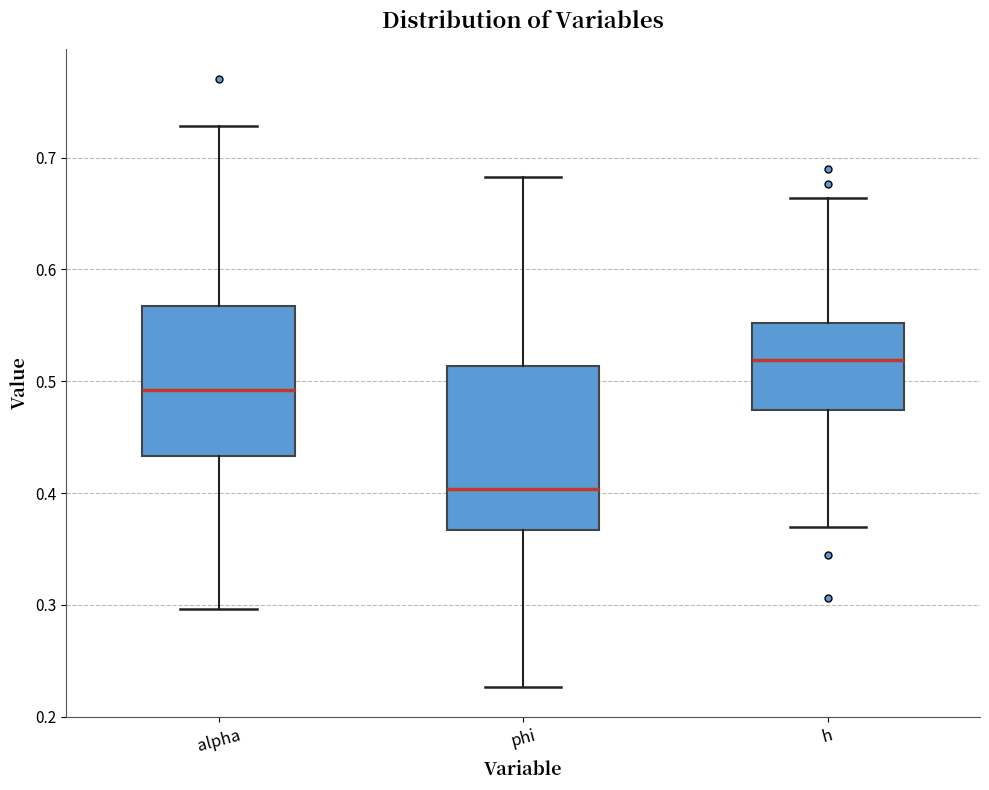

Reading left to right, transcribe this box plot: for each box, give where its median line is, the range the box spans, and where its two whiskers end, as read against the y-axis. The values are not printed on the chart, so give them approximately, as read against the axis.

alpha: median 0.49, box 0.43 to 0.57, whiskers 0.30 to 0.73
phi: median 0.40, box 0.37 to 0.51, whiskers 0.23 to 0.68
h: median 0.52, box 0.47 to 0.55, whiskers 0.37 to 0.66